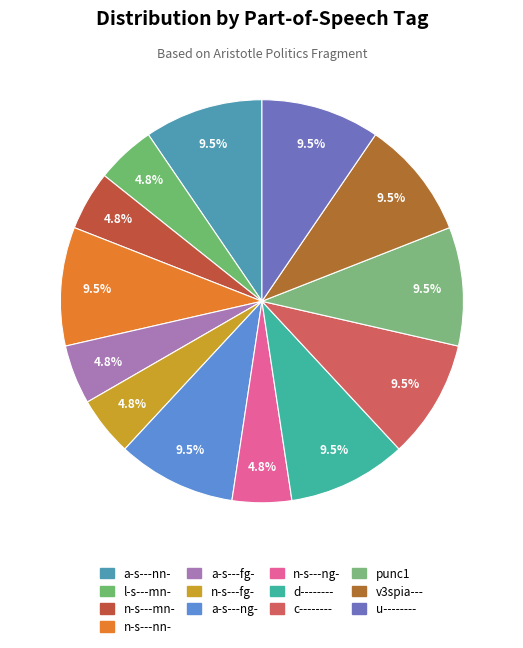

What percentage do a-s---fg- and c-------- together represent?

14.3%